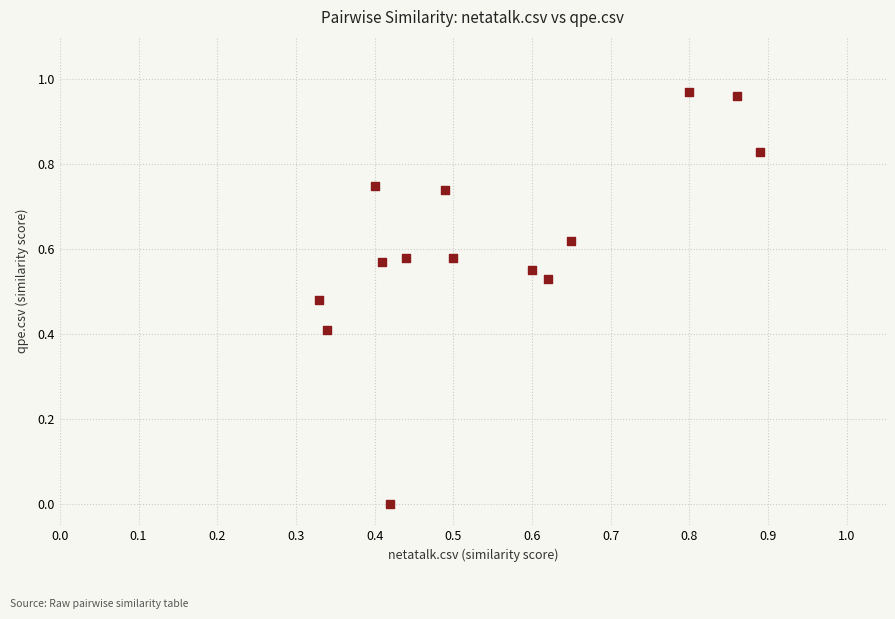

How many data points are displayed?

14